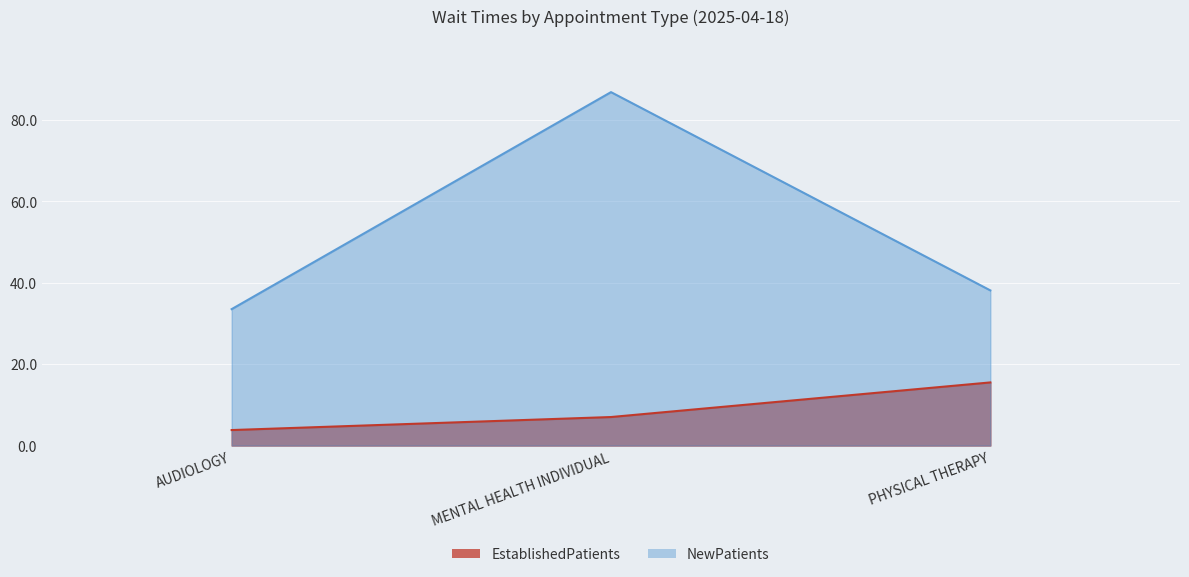

Reading left to right, what are all the values shown in this chart?

EstablishedPatients: 3.8	7.0	15.5
NewPatients: 33.5	86.8	38.1